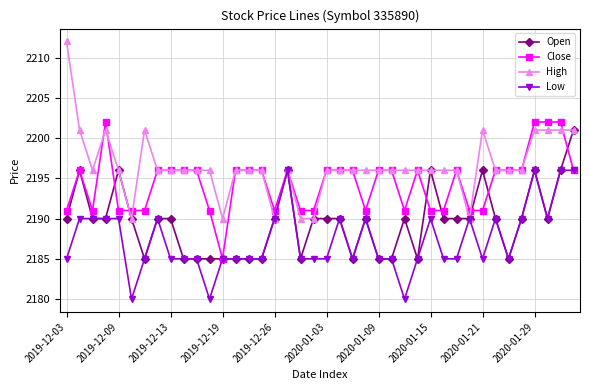

What is the sum of all High values?

87860